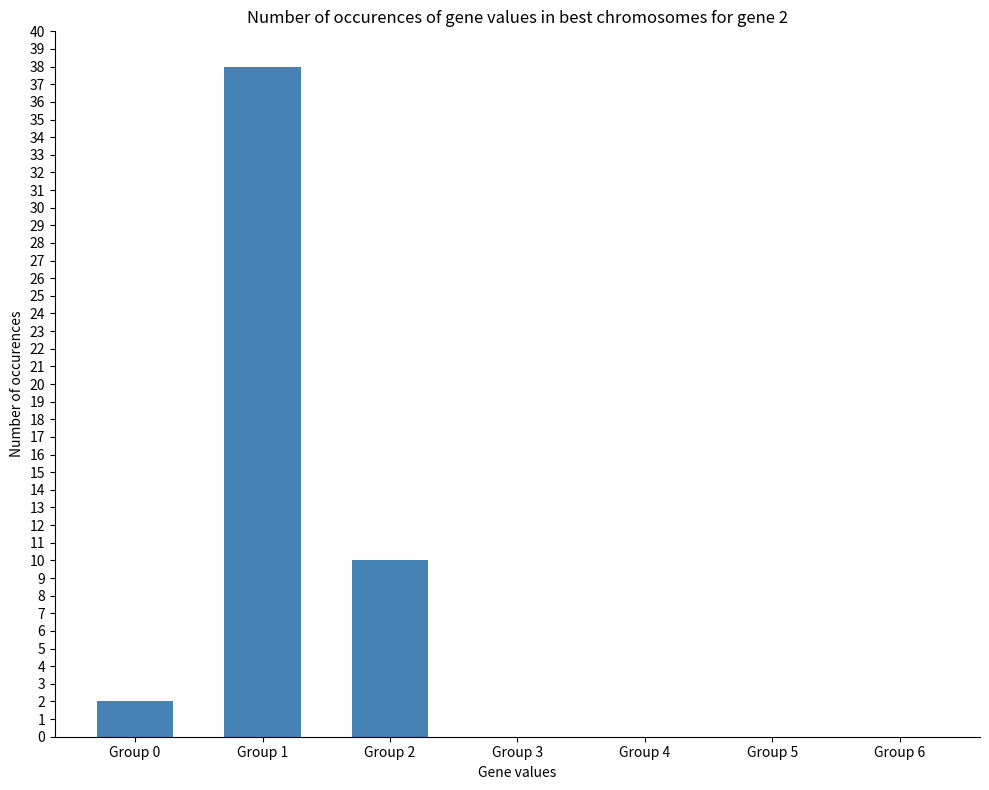

Reading left to right, extract all data points from this chart.

Group 0=2	Group 1=38	Group 2=10	Group 3=0	Group 4=0	Group 5=0	Group 6=0